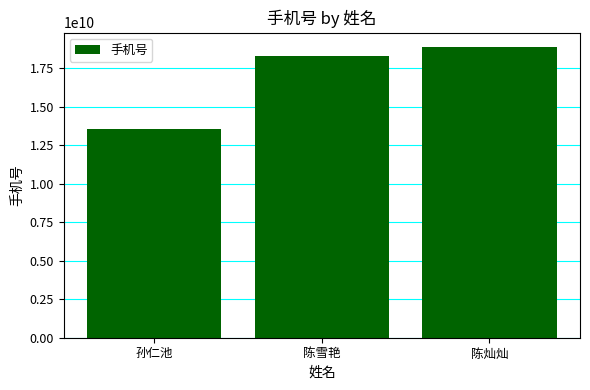

Approximately how many times larger is the value at 陈灿灿 compared to 陈雪艳?

1.0